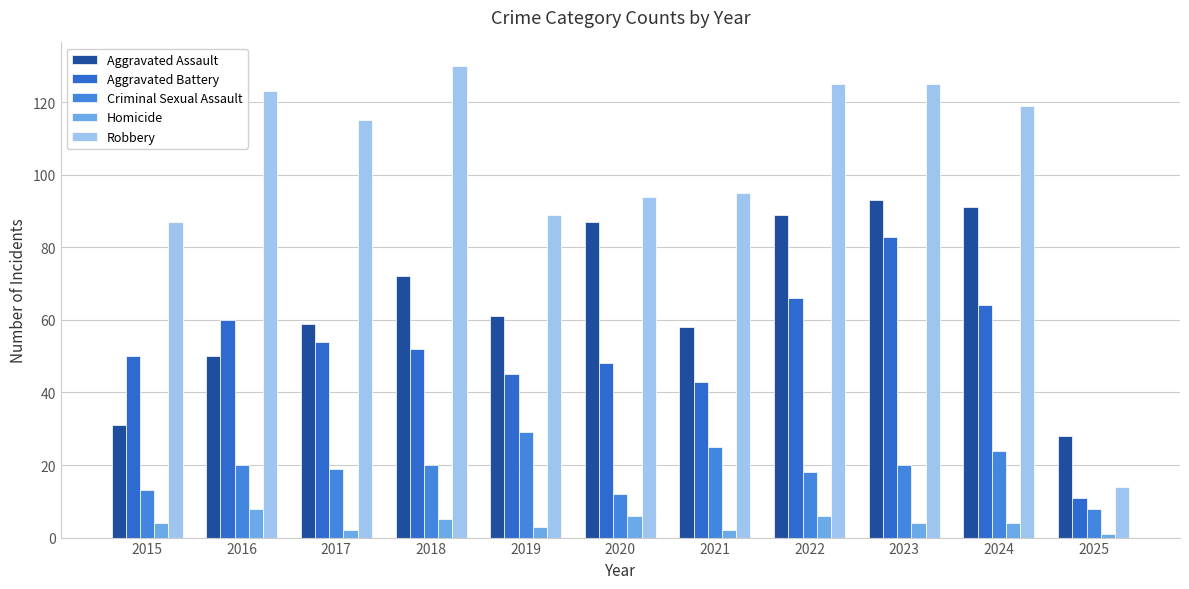

At how many categories does at least one series exceed 29?

10